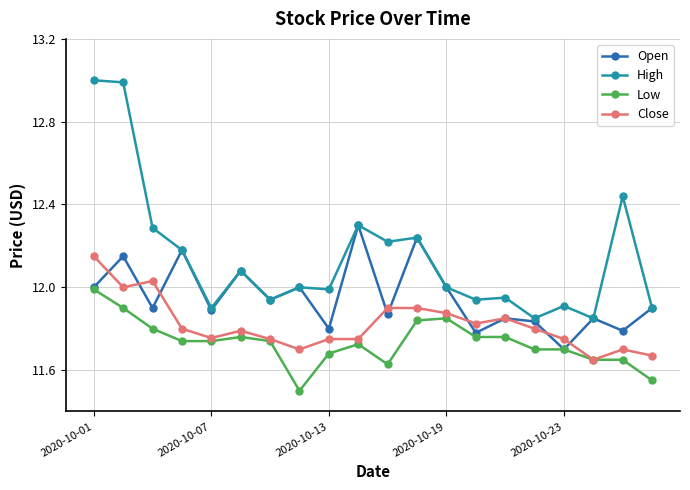

Which series has the widest spread of values?

High